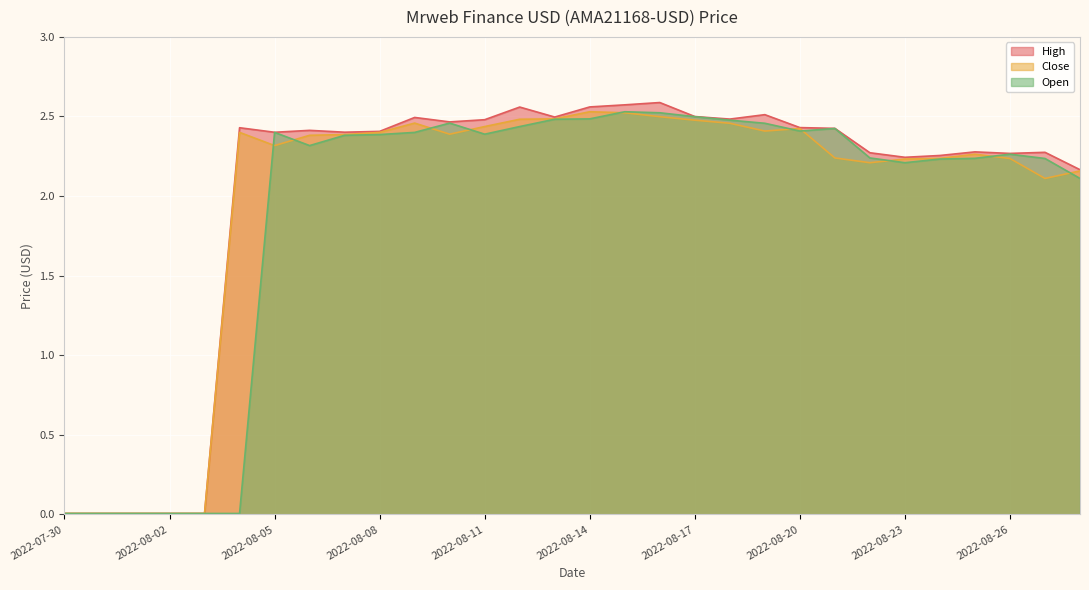

At how many categories does at least one series exceed 1?

25